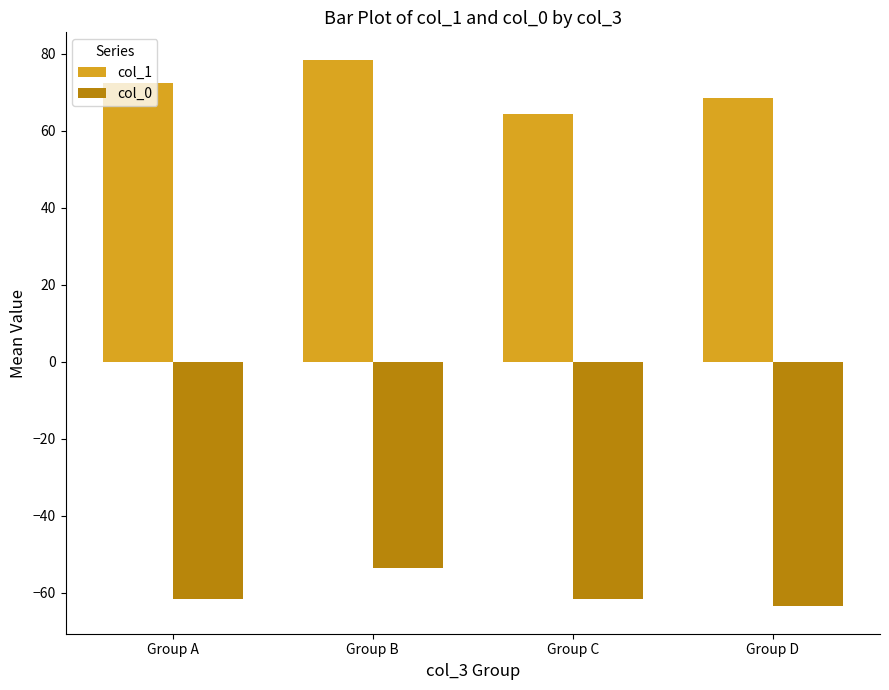

Which series has the largest total across all categories?

col_1